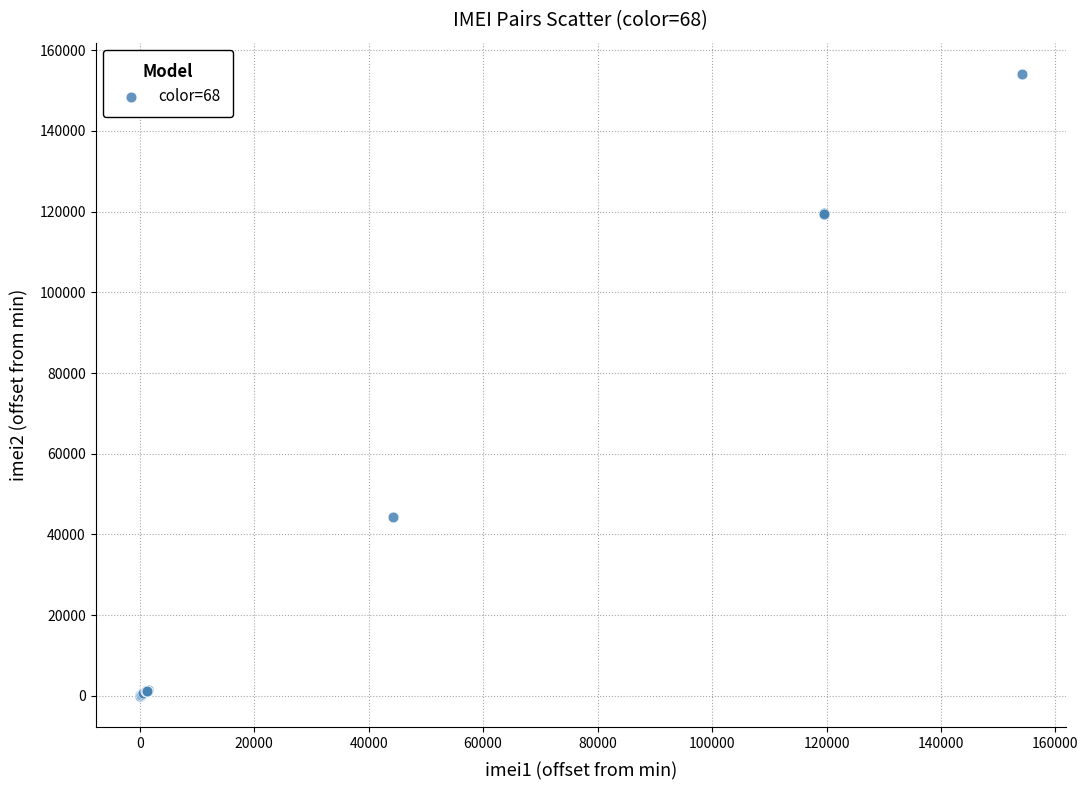

What Y value in the scatter plot is closest to 77079?

44220